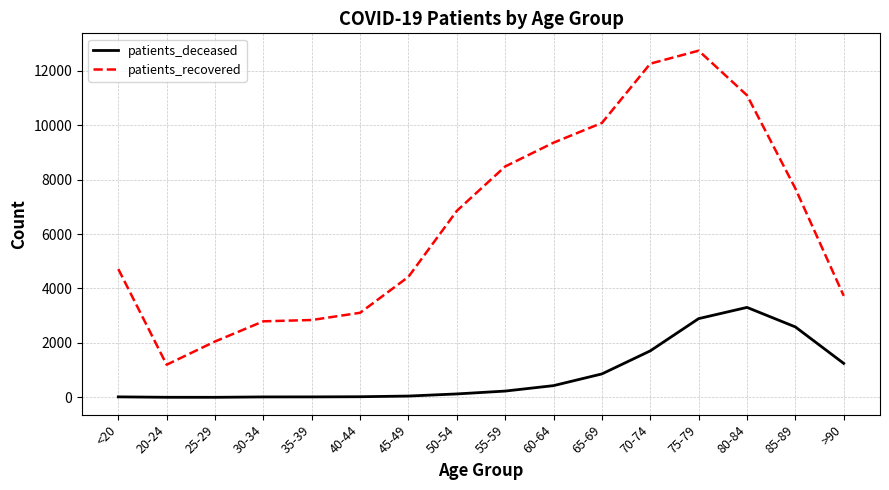

Is it true that patients_recovered equals 14086 at 60-64?

False